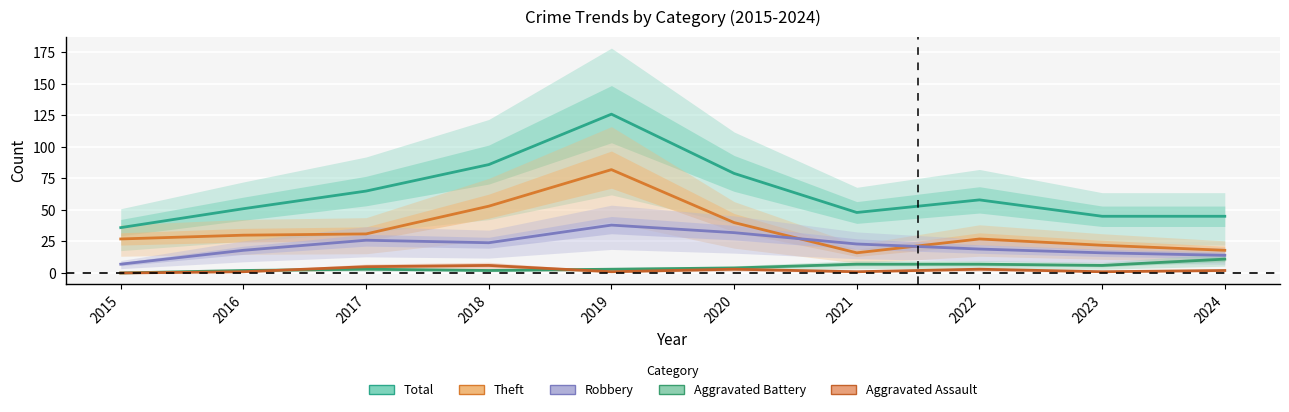

Reading right to left, list all the values displayed in this chart.

Total: 2024=45	2023=45	2022=58	2021=48	2020=79	2019=126	2018=86	2017=65	2016=51	2015=36
Theft: 2024=18	2023=22	2022=27	2021=16	2020=40	2019=82	2018=53	2017=31	2016=30	2015=27
Robbery: 2024=14	2023=16	2022=19	2021=23	2020=32	2019=38	2018=24	2017=26	2016=18	2015=7
Aggravated Battery: 2024=11	2023=6	2022=7	2021=7	2020=4	2019=3	2018=2	2017=3	2016=2	2015=0
Aggravated Assault: 2024=2	2023=1	2022=3	2021=1	2020=3	2019=1	2018=6	2017=5	2016=1	2015=0